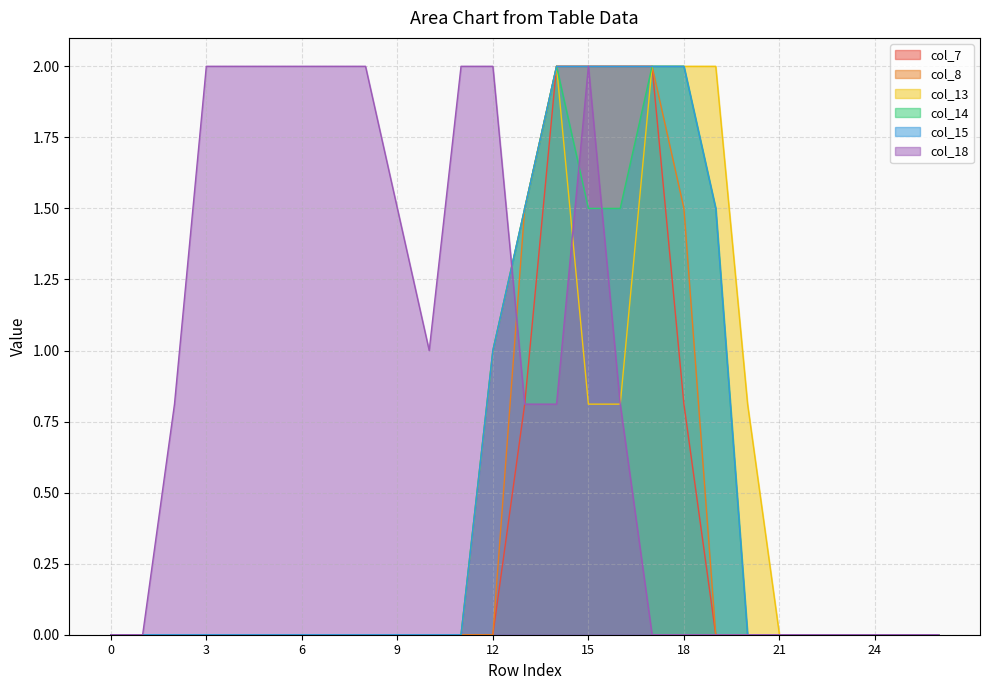

Reading left to right, transcribe all the data shown in this chart.

col_7: 0.0	0.0	0.0	0.0	0.0	0.0	0.0	0.0	0.0	0.0	0.0	0.0	0.0	0.8	2.0	2.0	2.0	2.0	0.8	0.0	0.0	0.0	0.0	0.0	0.0	0.0	0.0
col_8: 0.0	0.0	0.0	0.0	0.0	0.0	0.0	0.0	0.0	0.0	0.0	0.0	0.0	1.5	2.0	2.0	2.0	2.0	1.5	0.0	0.0	0.0	0.0	0.0	0.0	0.0	0.0
col_13: 0.0	0.0	0.0	0.0	0.0	0.0	0.0	0.0	0.0	0.0	0.0	0.0	1.0	1.5	2.0	0.8	0.8	2.0	2.0	2.0	0.8	0.0	0.0	0.0	0.0	0.0	0.0
col_14: 0.0	0.0	0.0	0.0	0.0	0.0	0.0	0.0	0.0	0.0	0.0	0.0	1.0	1.5	2.0	1.5	1.5	2.0	2.0	1.5	0.0	0.0	0.0	0.0	0.0	0.0	0.0
col_15: 0.0	0.0	0.0	0.0	0.0	0.0	0.0	0.0	0.0	0.0	0.0	0.0	1.0	1.5	2.0	2.0	2.0	2.0	2.0	1.5	0.0	0.0	0.0	0.0	0.0	0.0	0.0
col_18: 0.0	0.0	0.8	2.0	2.0	2.0	2.0	2.0	2.0	1.5	1.0	2.0	2.0	0.8	0.8	2.0	0.8	0.0	0.0	0.0	0.0	0.0	0.0	0.0	0.0	0.0	0.0